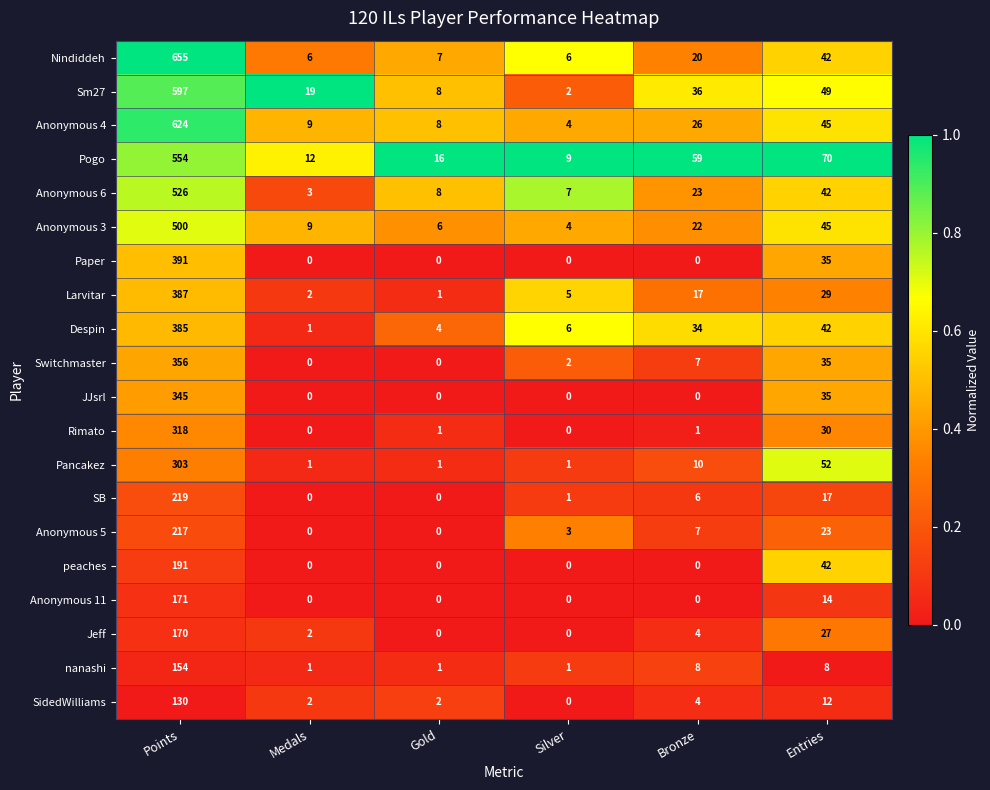

Is it true that Anonymous 3 equals 6 at Gold?

True